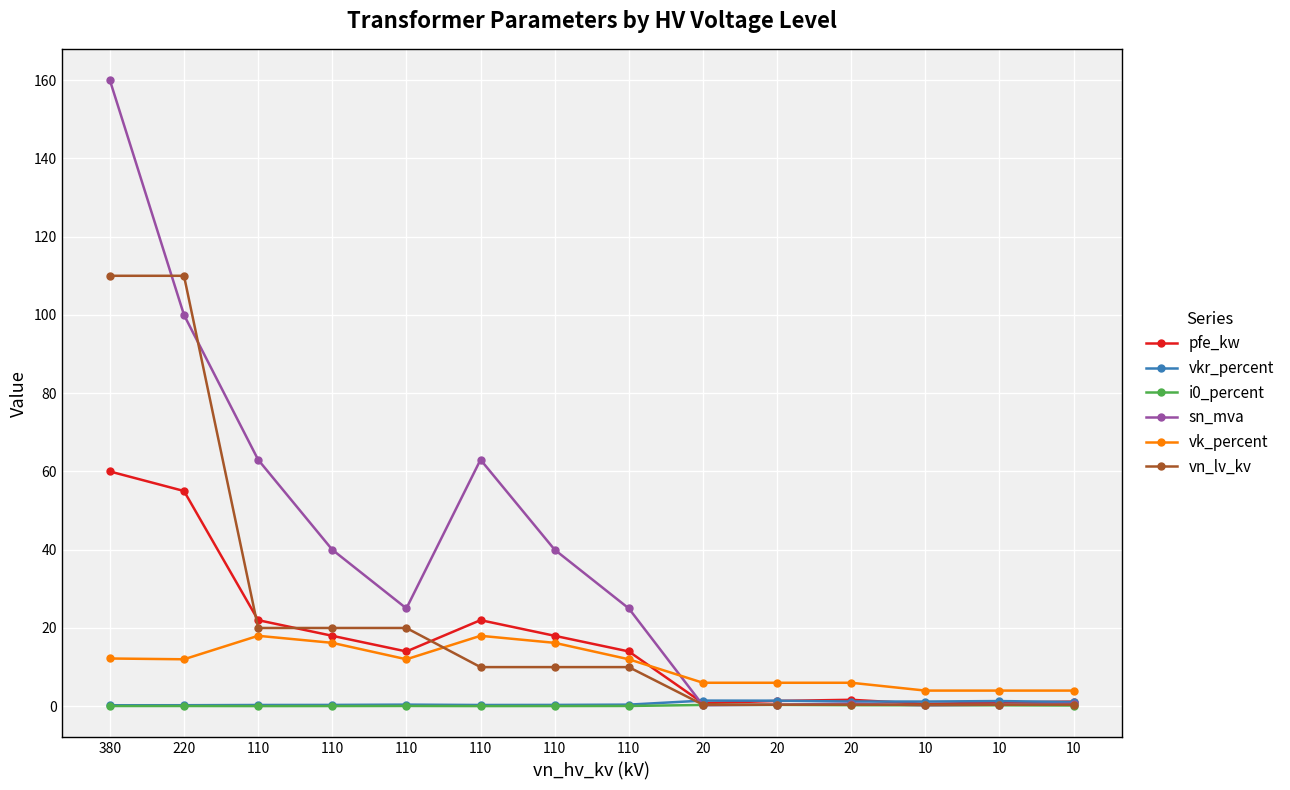

Is this an area chart (filled region under the line)?

No